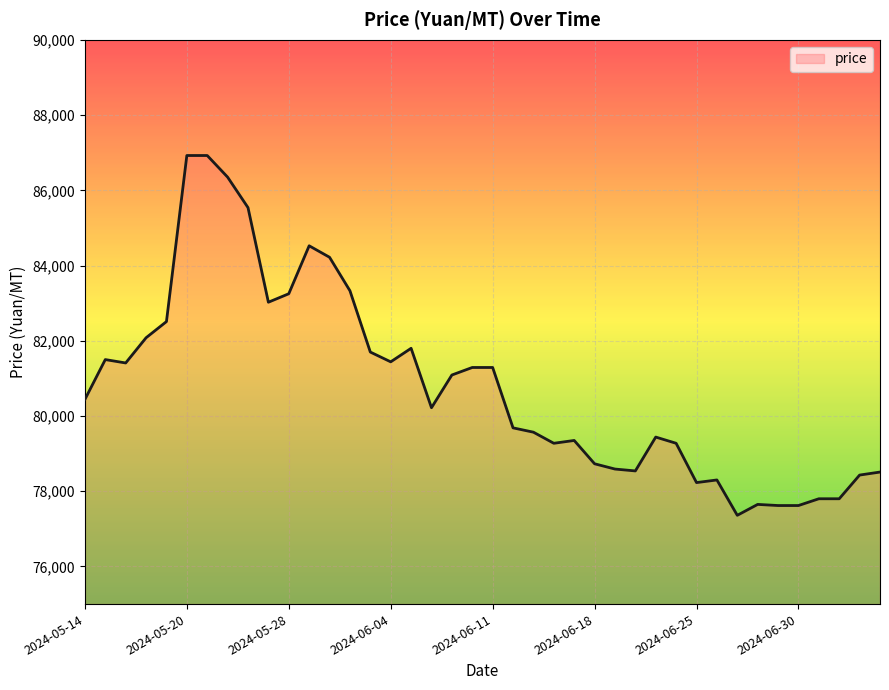

What is the smallest value displayed?

77360